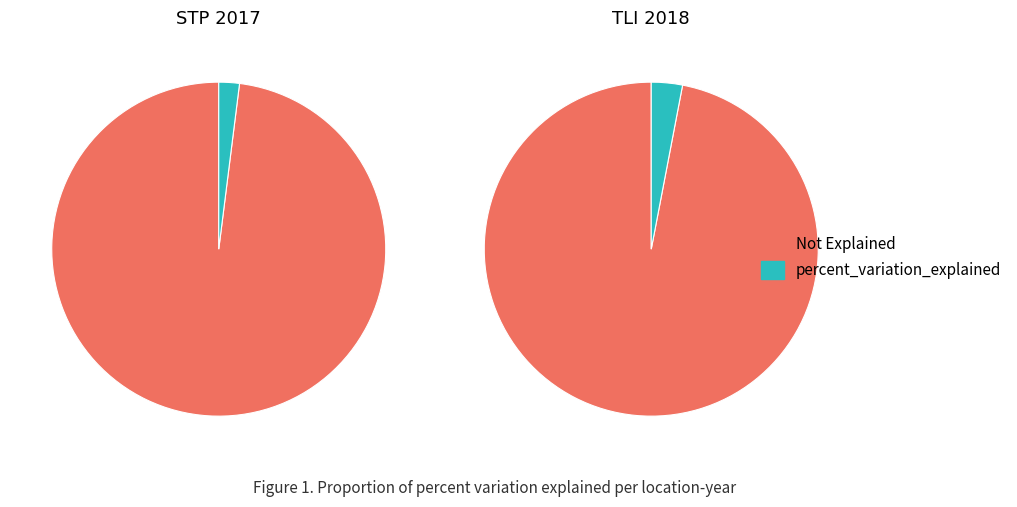

Count the number of slices in the pie.

2